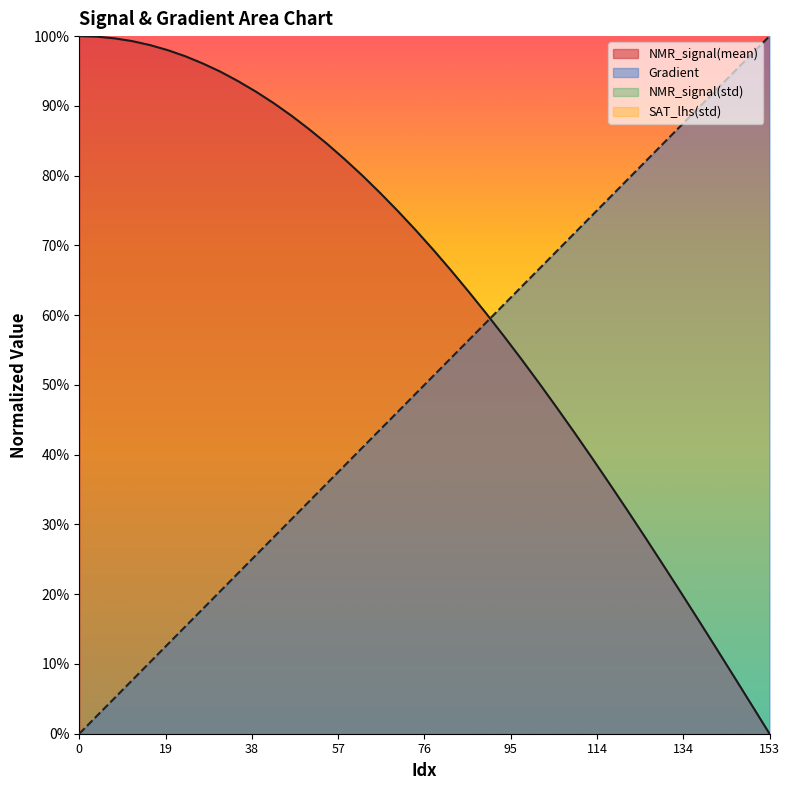

What is the total value across all series at 125.24461839530338?

1.1